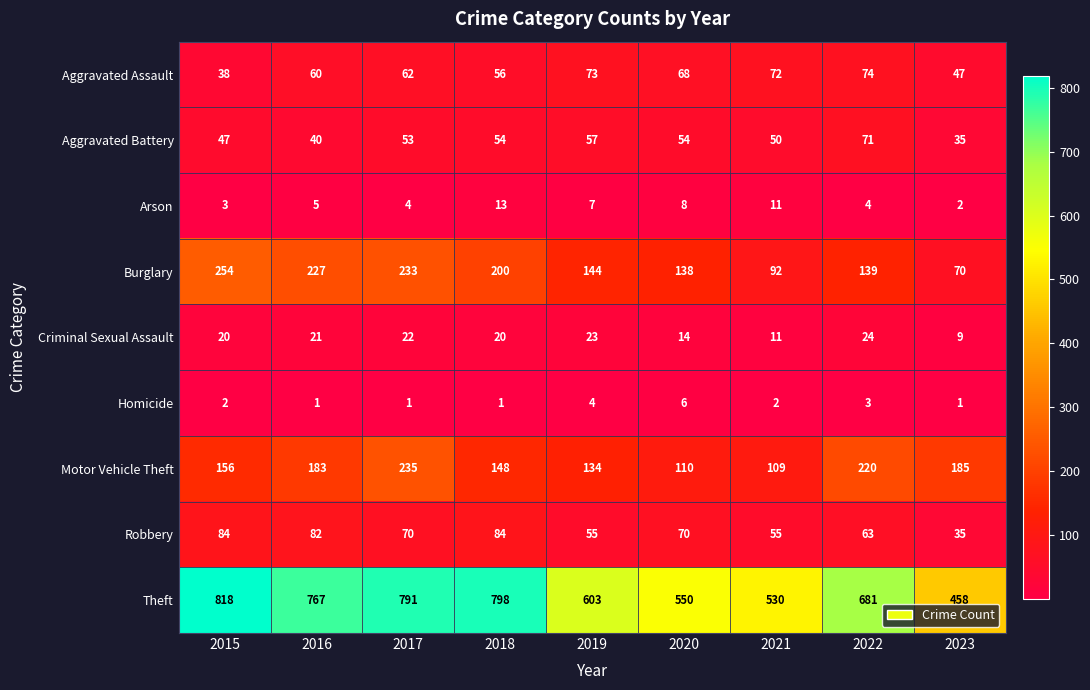

What is the minimum value for Aggravated Assault?

38